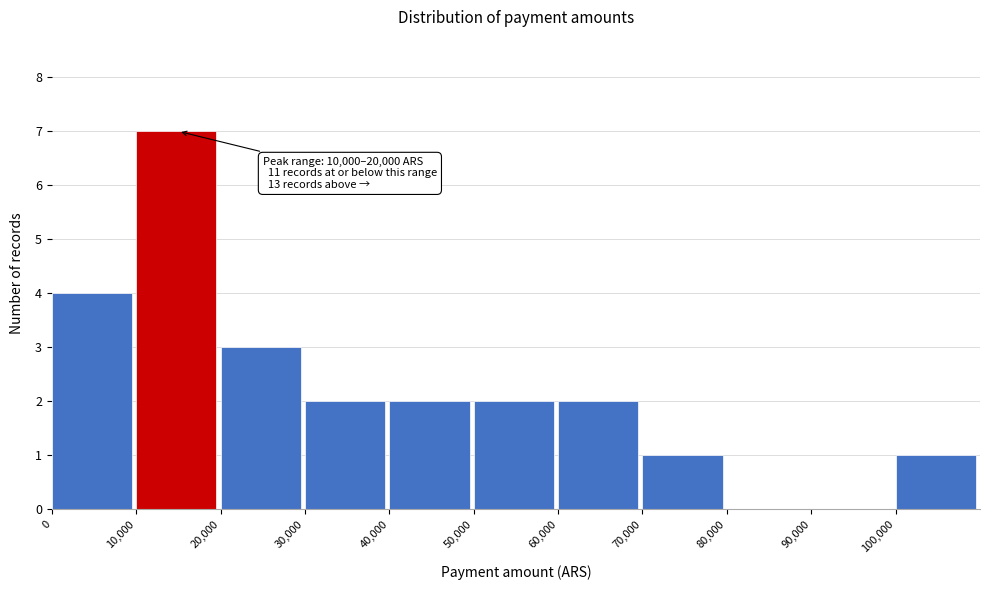

Over which range of the x-axis is the bar tallest?

10000 to 20000